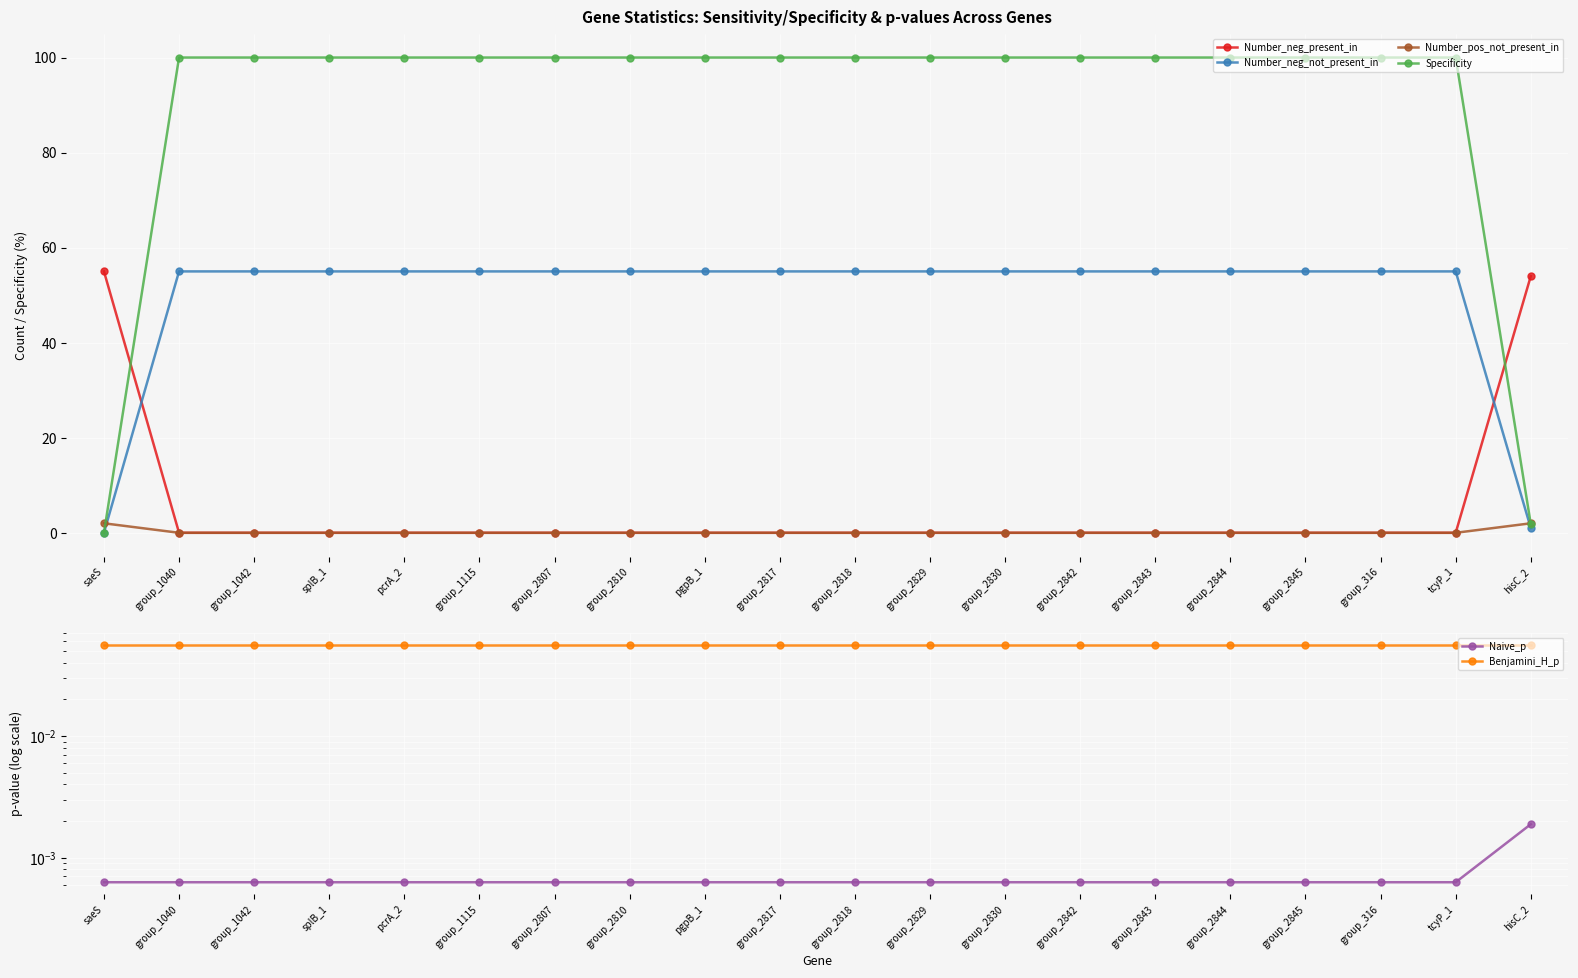

Reading right to left, what are all the values shown in this chart?

Number_neg_present_in: 54.0	0.0	0.0	0.0	0.0	0.0	0.0	0.0	0.0	0.0	0.0	0.0	0.0	0.0	0.0	0.0	0.0	0.0	0.0	55.0
Number_neg_not_present_in: 1.0	55.0	55.0	55.0	55.0	55.0	55.0	55.0	55.0	55.0	55.0	55.0	55.0	55.0	55.0	55.0	55.0	55.0	55.0	0.0
Number_pos_not_present_in: 2.0	0.0	0.0	0.0	0.0	0.0	0.0	0.0	0.0	0.0	0.0	0.0	0.0	0.0	0.0	0.0	0.0	0.0	0.0	2.0
Specificity: 1.8	100.0	100.0	100.0	100.0	100.0	100.0	100.0	100.0	100.0	100.0	100.0	100.0	100.0	100.0	100.0	100.0	100.0	100.0	0.0
Naive_p: 0.0	0.0	0.0	0.0	0.0	0.0	0.0	0.0	0.0	0.0	0.0	0.0	0.0	0.0	0.0	0.0	0.0	0.0	0.0	0.0
Benjamini_H_p: 0.1	0.1	0.1	0.1	0.1	0.1	0.1	0.1	0.1	0.1	0.1	0.1	0.1	0.1	0.1	0.1	0.1	0.1	0.1	0.1